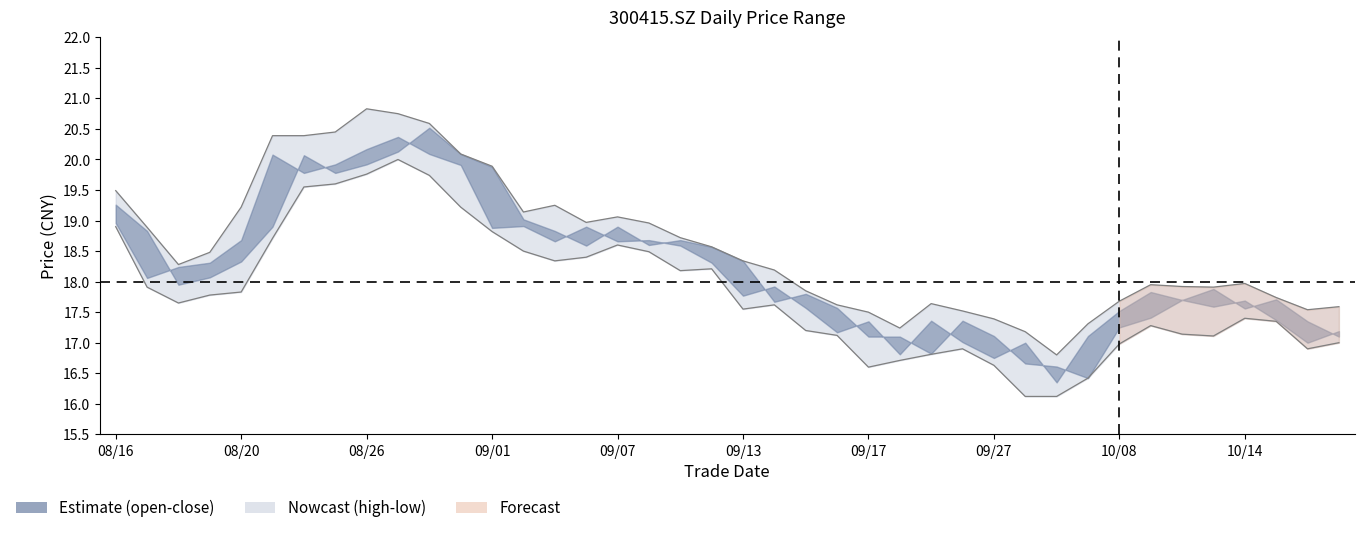

What is the difference between the highest and lowest values at 23?

0.5